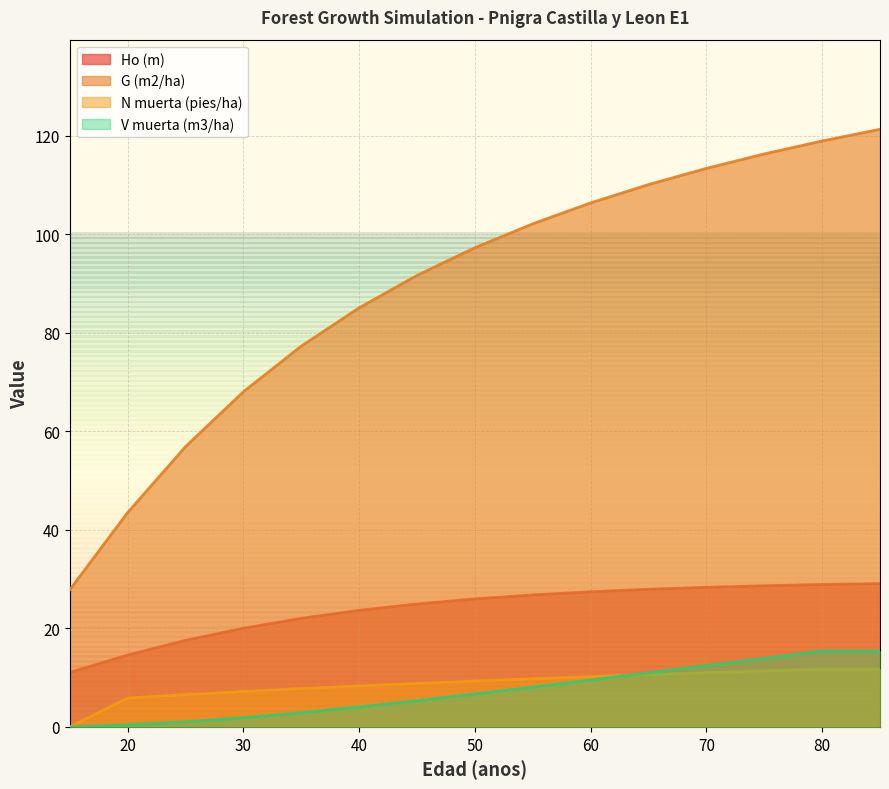

Where do V muerta (m3/ha) and N muerta (pies/ha) first cross each other?

60 and 65